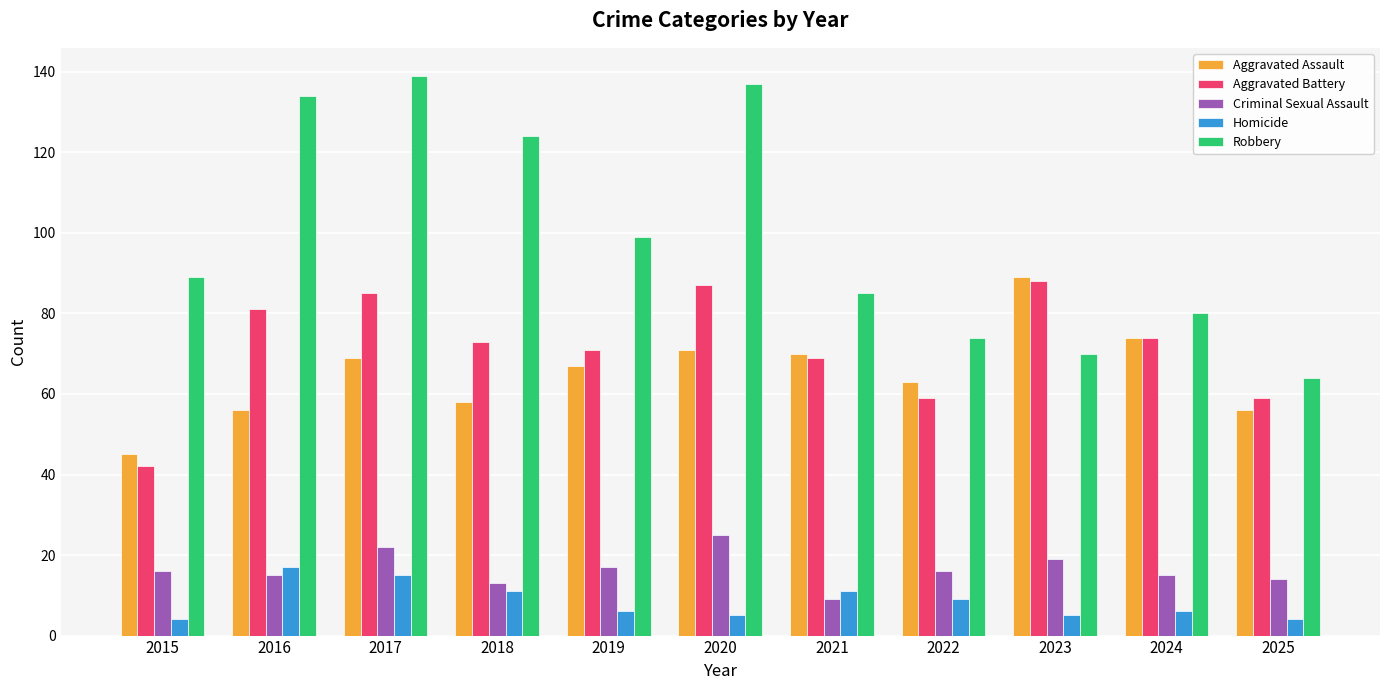

What is the spread (max minus min) of values at 2021?

76